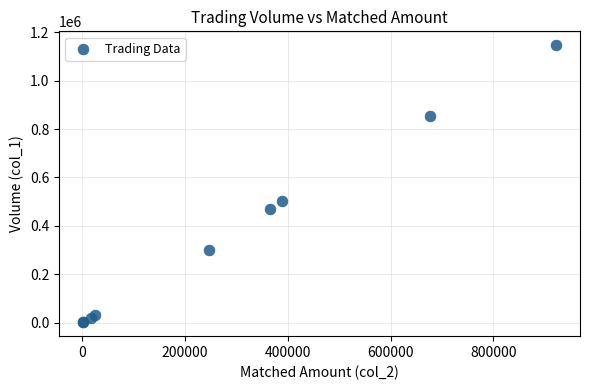

What Y value in the scatter plot is closest to 574000?

501000